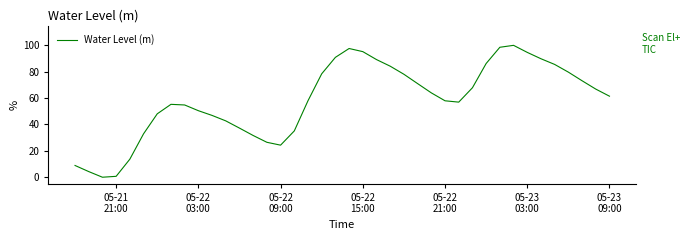

How many interior local peaks (higher than both neighbors) does the data have?

3